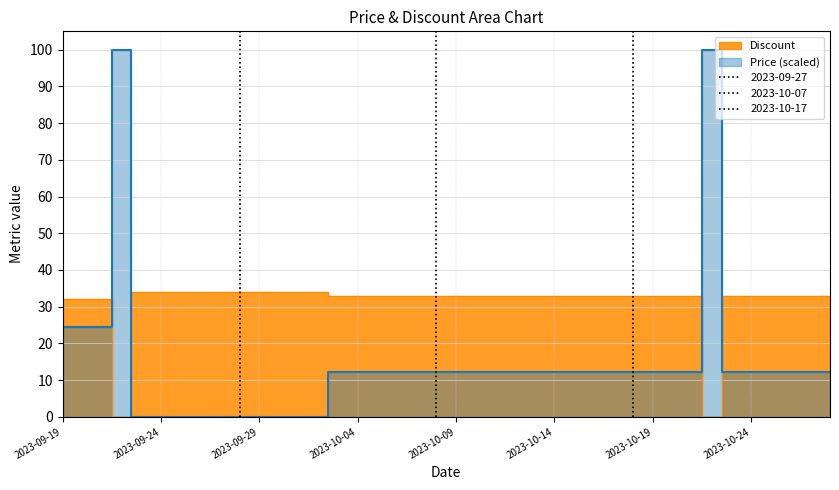

At which label is Price closest to 49?

2023-09-19